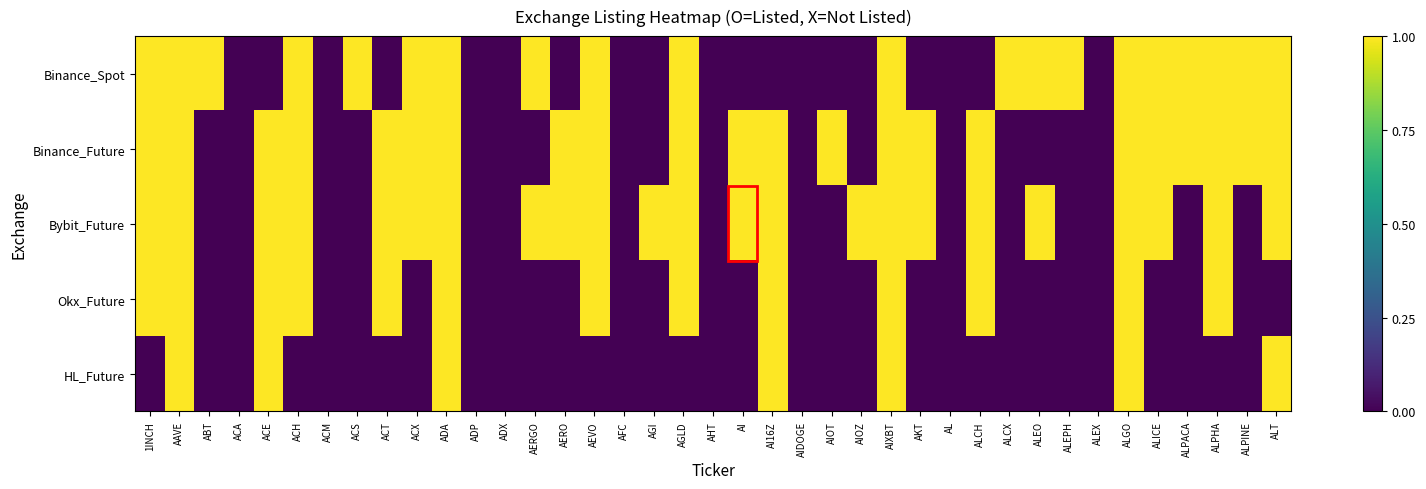

Between AEVO and AHT, which series saw the biggest shift?

Binance_Spot